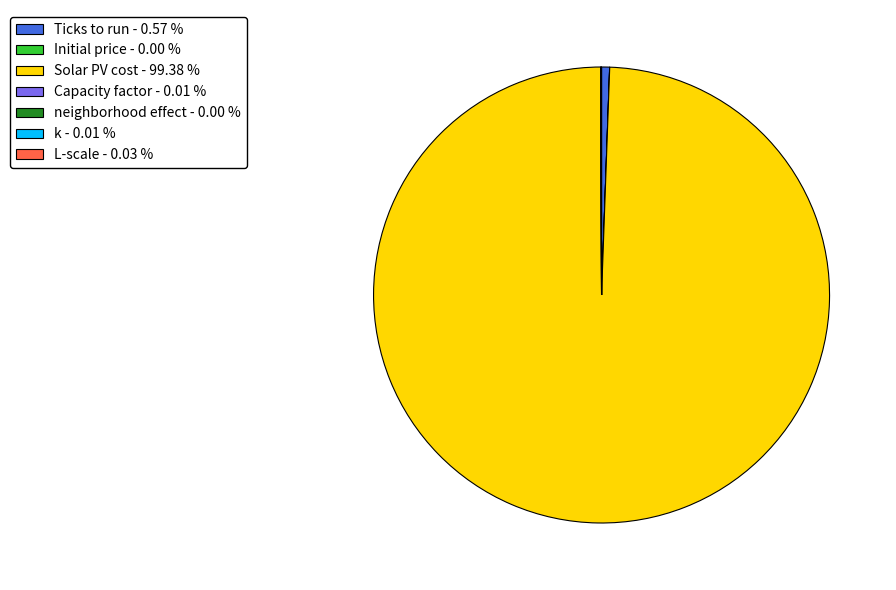

Does Solar PV cost - 99.38 % account for over 50% of the chart?

Yes